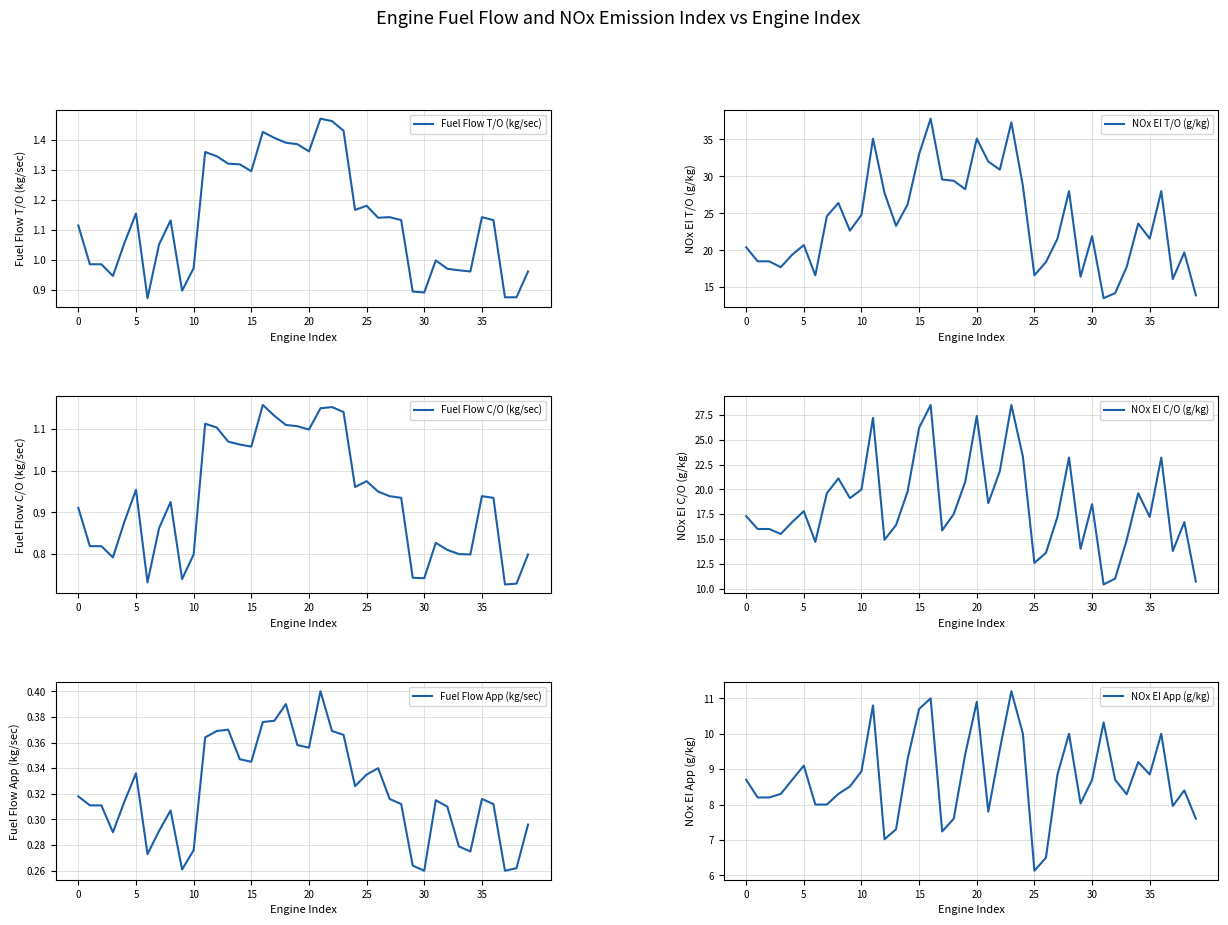

True or false: Fuel Flow T/O (kg/sec) and Fuel Flow App (kg/sec) intersect in this chart.

False